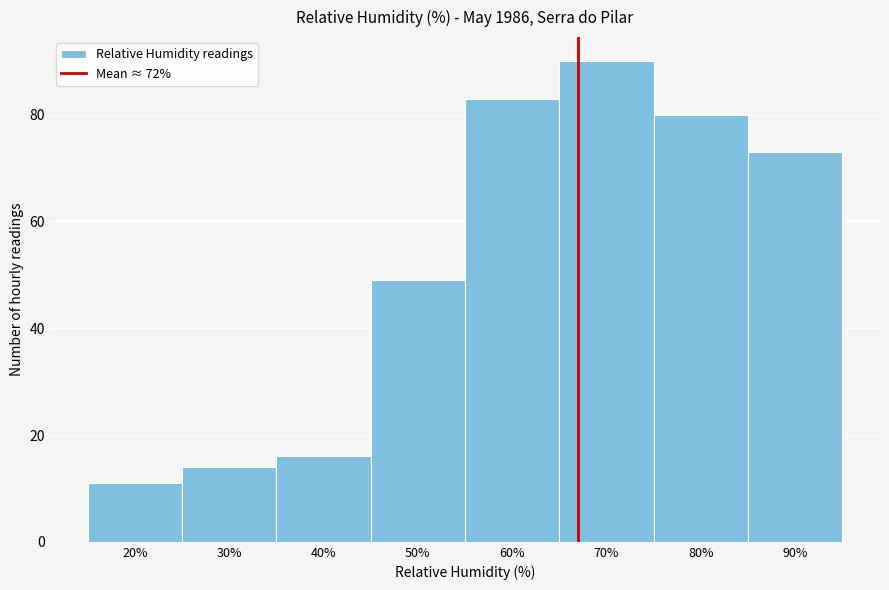

Reading left to right, what are all the values shown in this chart?

11	14	16	49	83	90	80	73